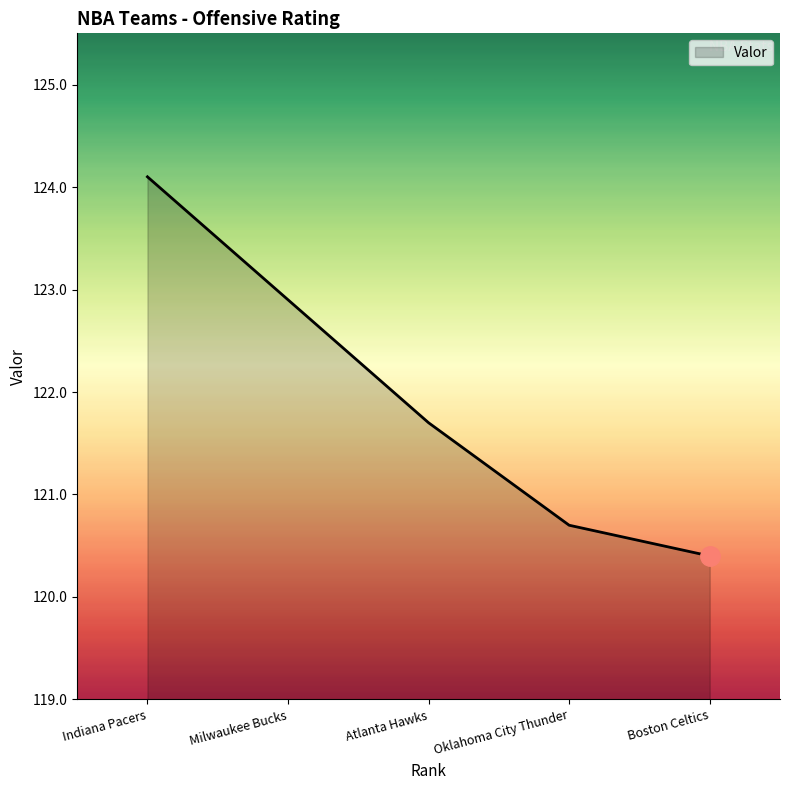

Reading right to left, what are all the values shown in this chart?

Boston Celtics=120.4	Oklahoma City Thunder=120.7	Atlanta Hawks=121.7	Milwaukee Bucks=122.9	Indiana Pacers=124.1